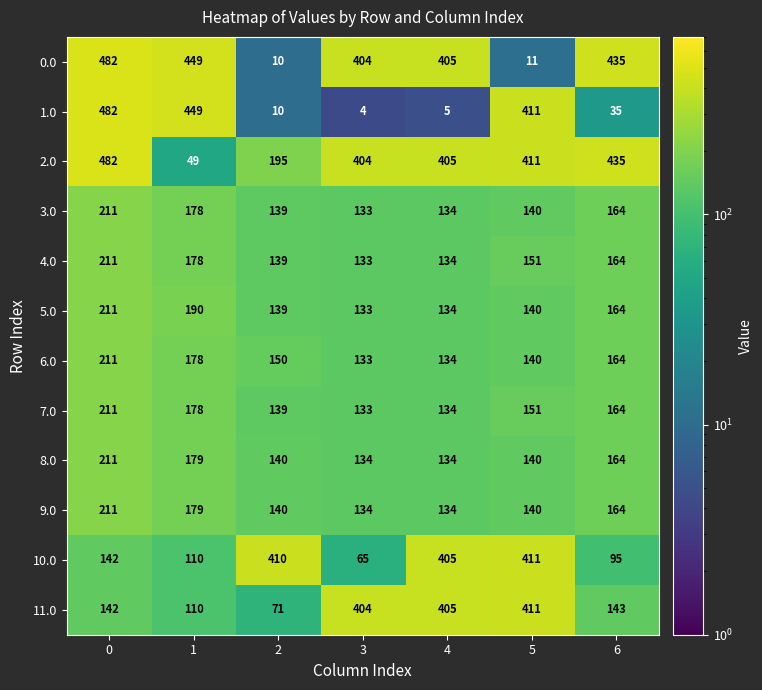

True or false: 5.0 has a value of 81 at 2.

False